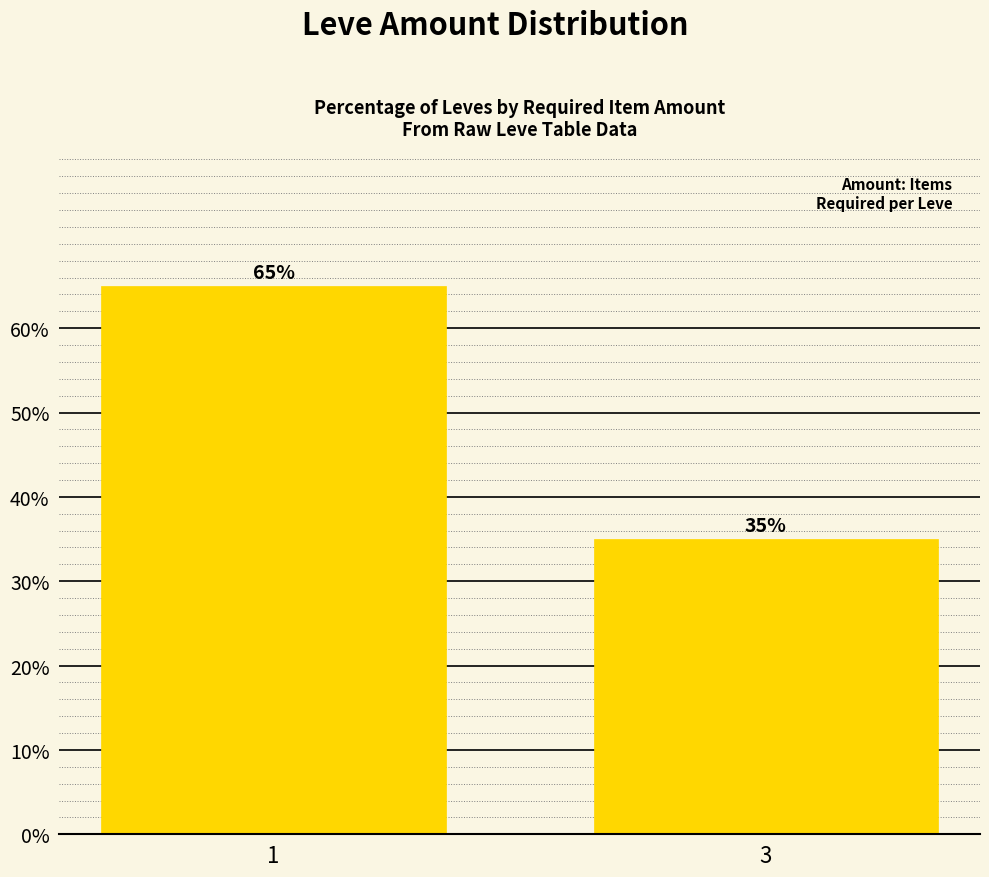

What is the ratio of the value at 1 to the value at 3?

1.9